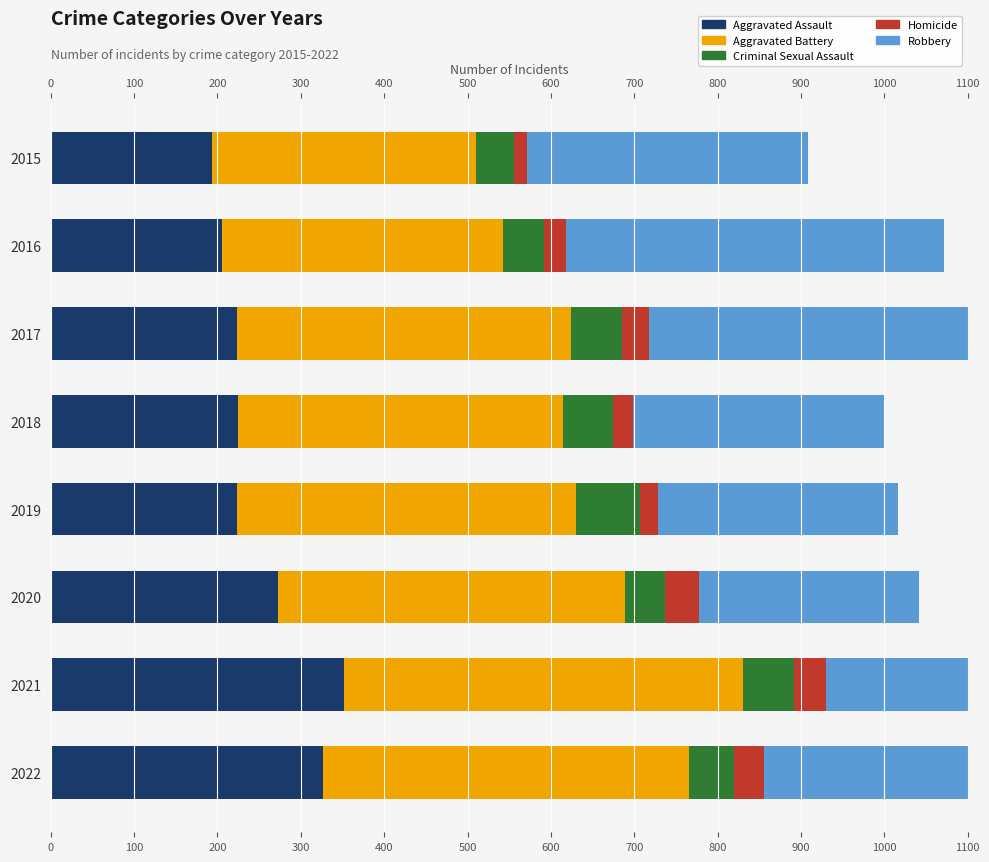

Rank the series by their maximum value, from highest to lowest.

Aggravated Battery, Robbery, Aggravated Assault, Criminal Sexual Assault, Homicide